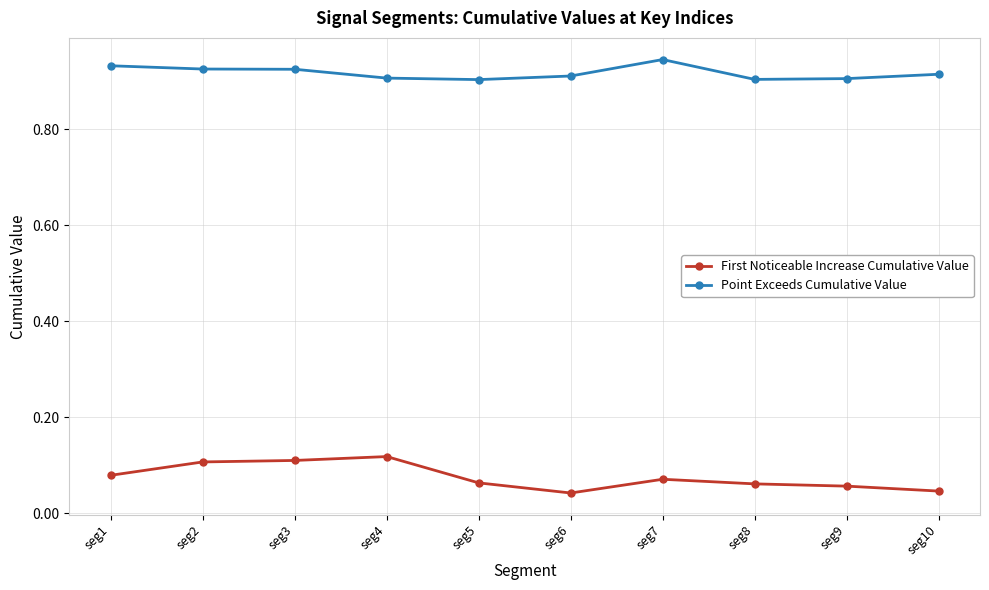

Rank the series by their maximum value, from lowest to highest.

First Noticeable Increase Cumulative Value, Point Exceeds Cumulative Value